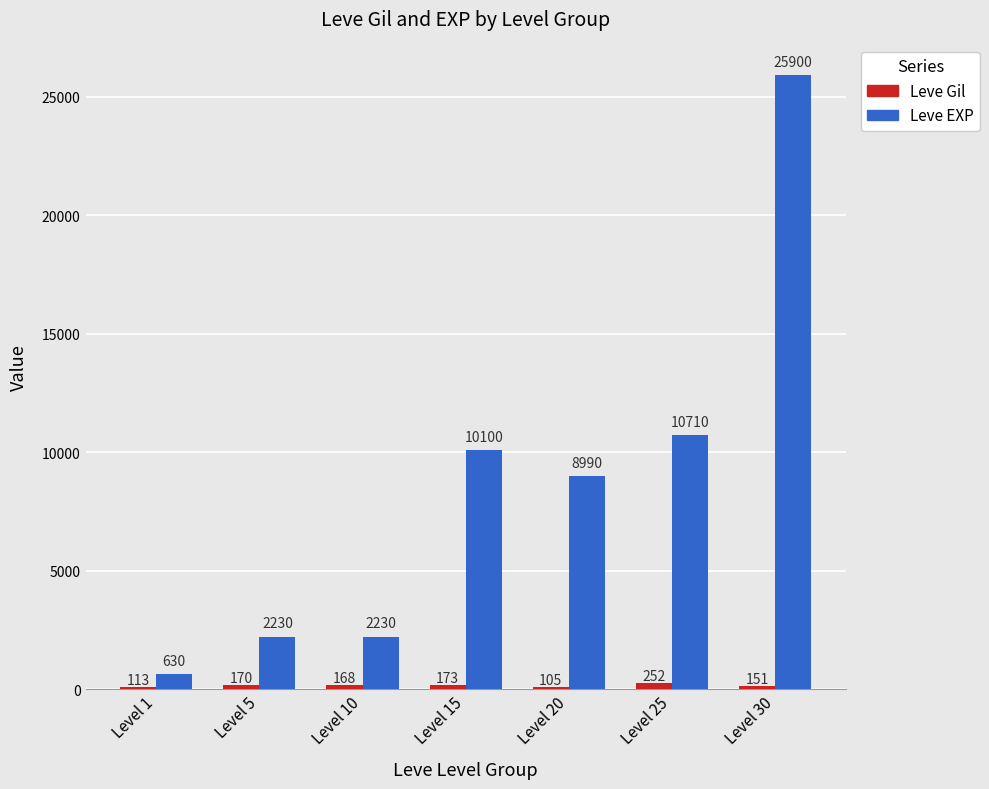

What is the spread (max minus min) of values at Level 5?

2060